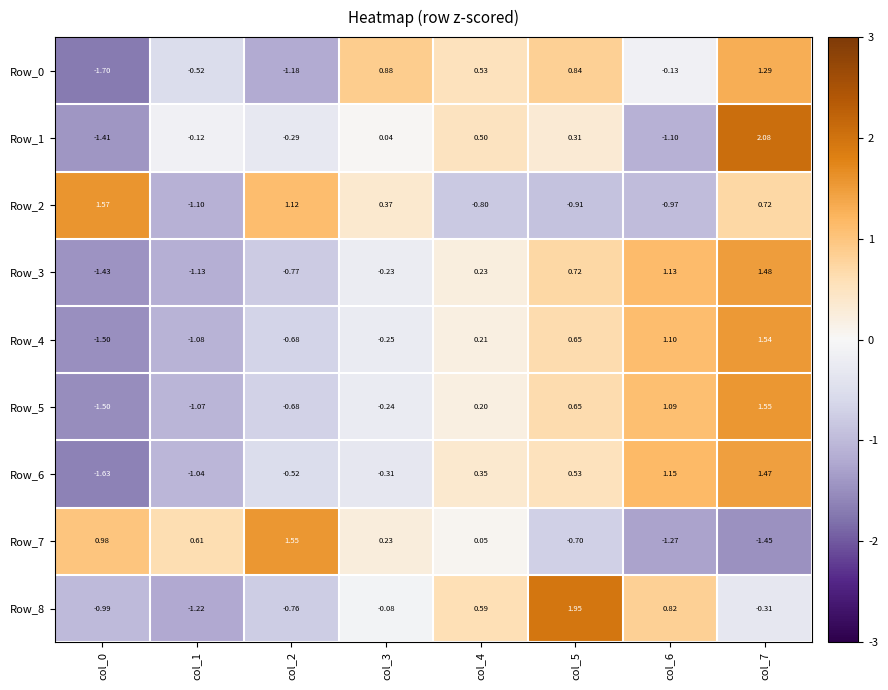

At which category is the sum across all series the highest?

col_7